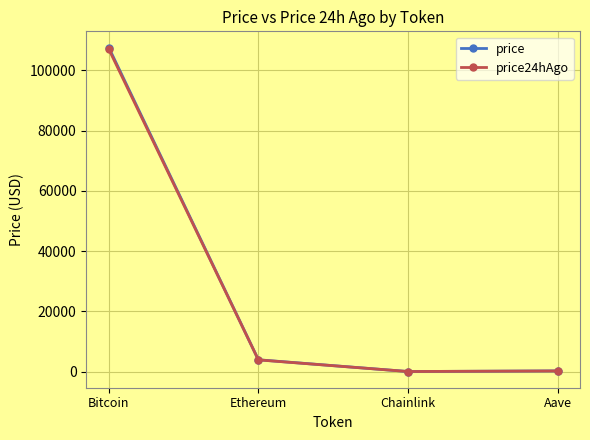

Between Ethereum and Chainlink, which series saw the biggest shift?

price